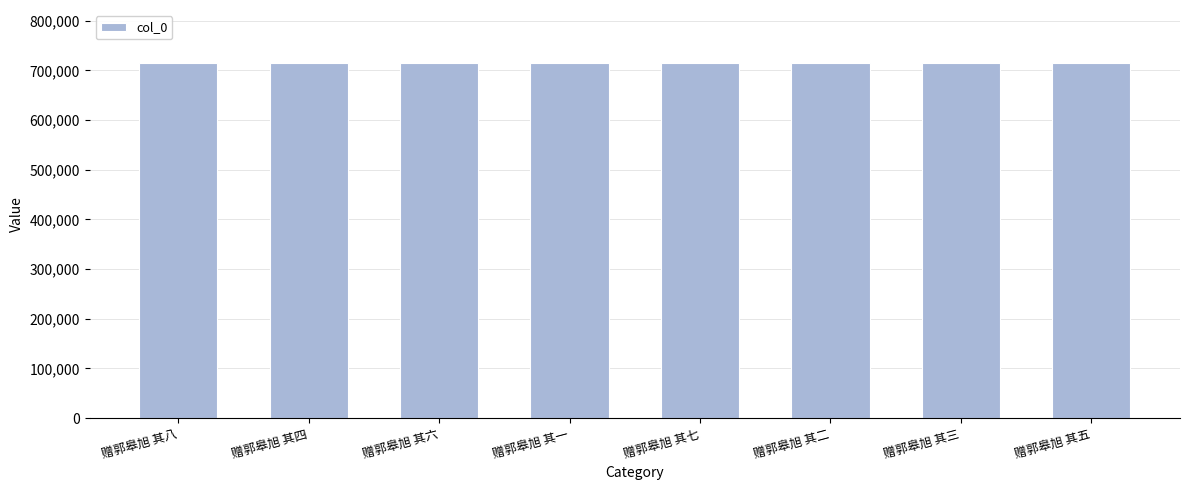

What is the difference between the maximum and minimum values?

7